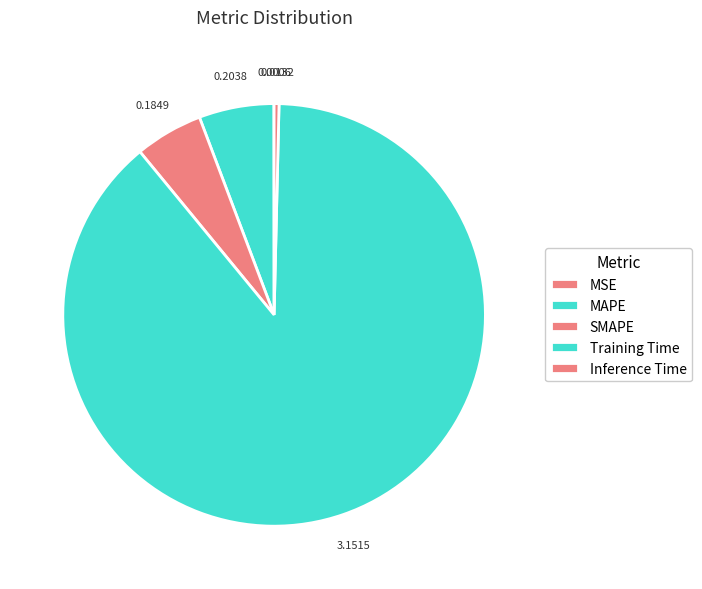

Combined, do Inference Time and MAPE account for over 50%?

No